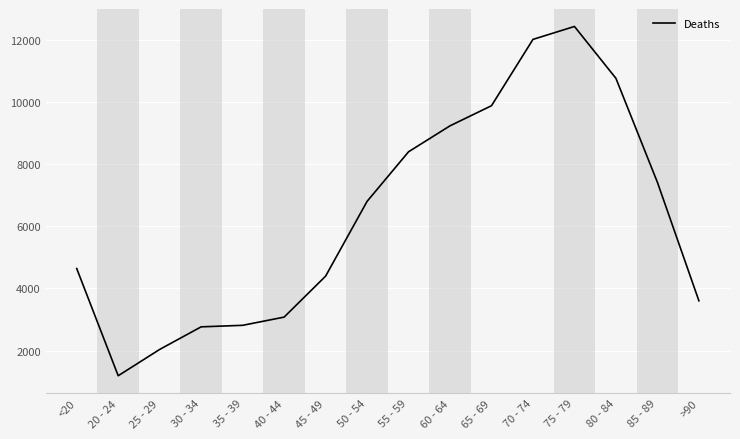

What is the difference between the values at 80 - 84 and 45 - 49?

6368